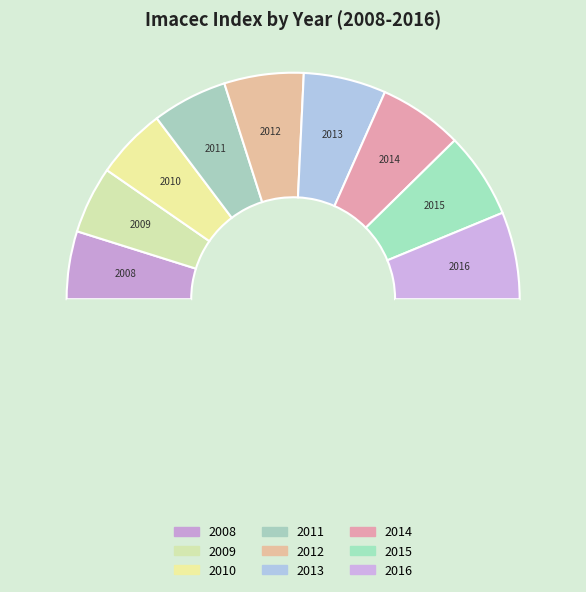

How many slices are in this pie chart?

10